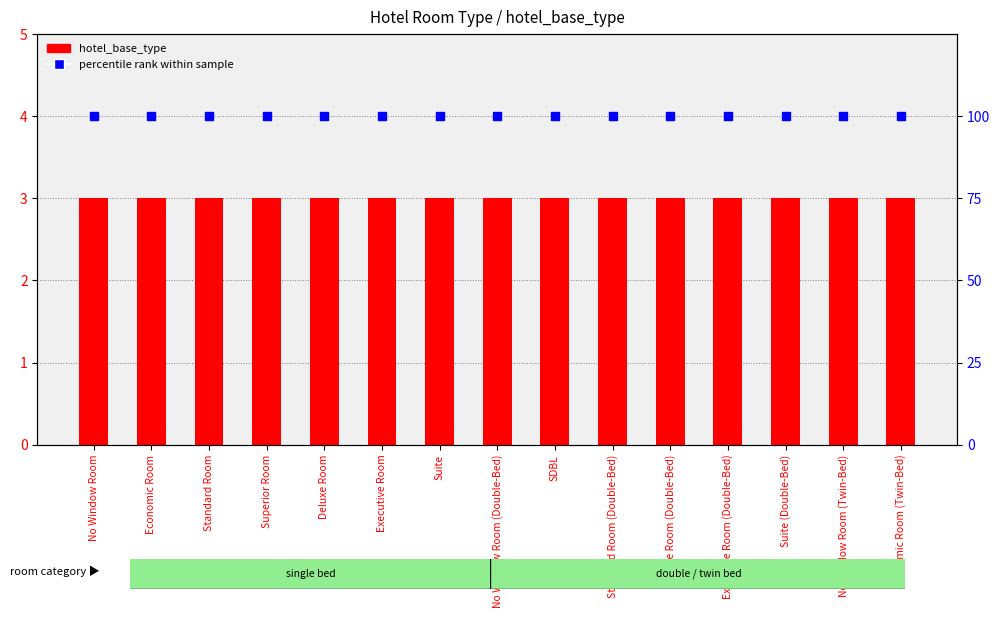

Which series contains the lowest Y value?

hotel_base_type